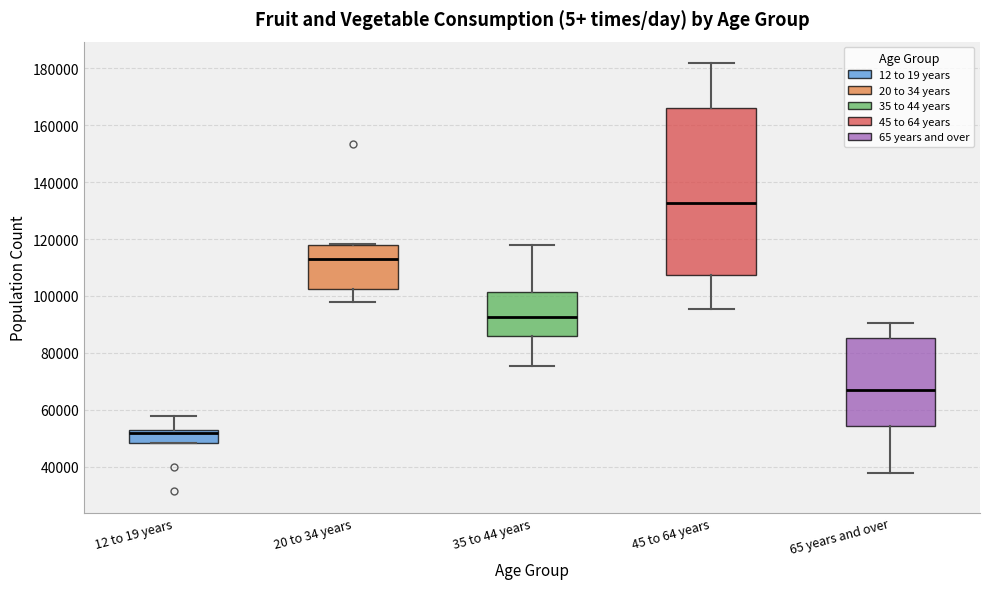

Reading left to right, read every box against the y-axis: the position of its median line, the range the box covers, and the ends of its whiskers. The values are not printed on the chart, so give them approximately, as read against the axis.

12 to 19 years: median 52000 (just below the box's upper edge), box 48000 to 52000, whiskers 48000 to 58000
20 to 34 years: median 114000, box 102000 to 118000, whiskers 98000 to 118000
35 to 44 years: median 92000, box 86000 to 102000, whiskers 76000 to 118000
45 to 64 years: median 132000, box 108000 to 166000, whiskers 96000 to 182000
65 years and over: median 66000, box 54000 to 86000, whiskers 38000 to 90000